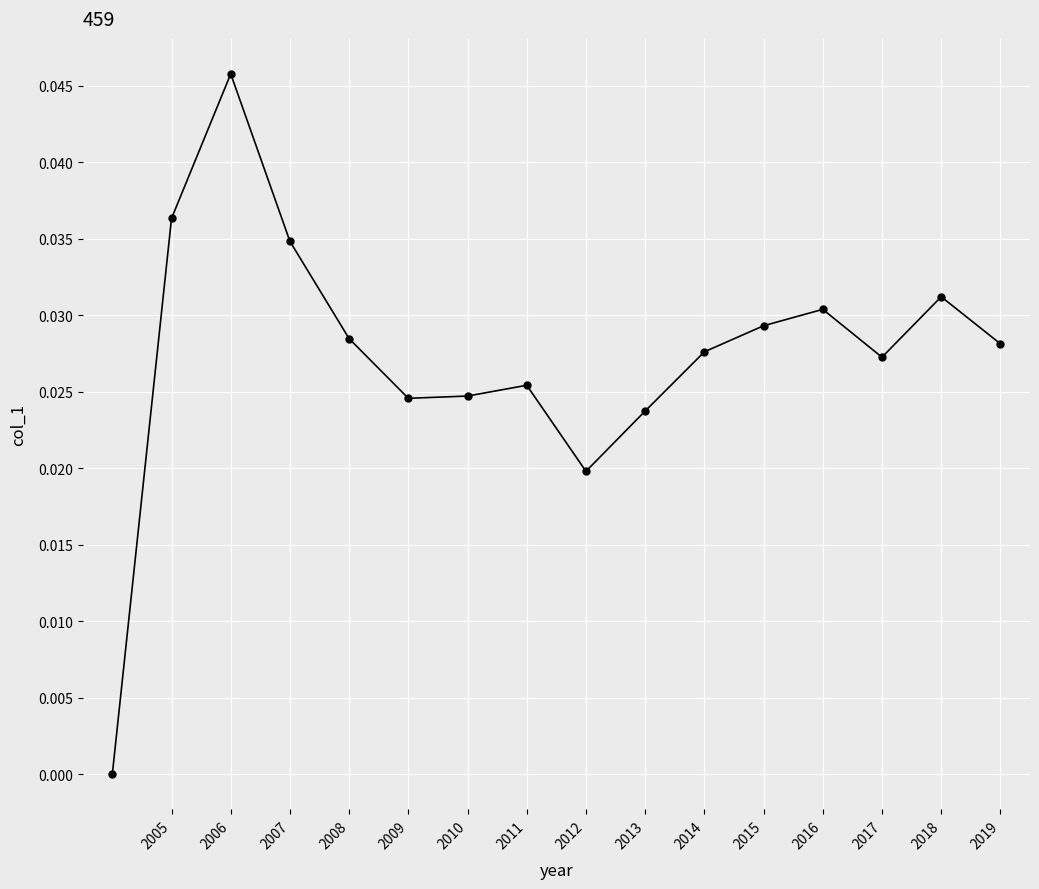

What is the sum of all values?

0.4